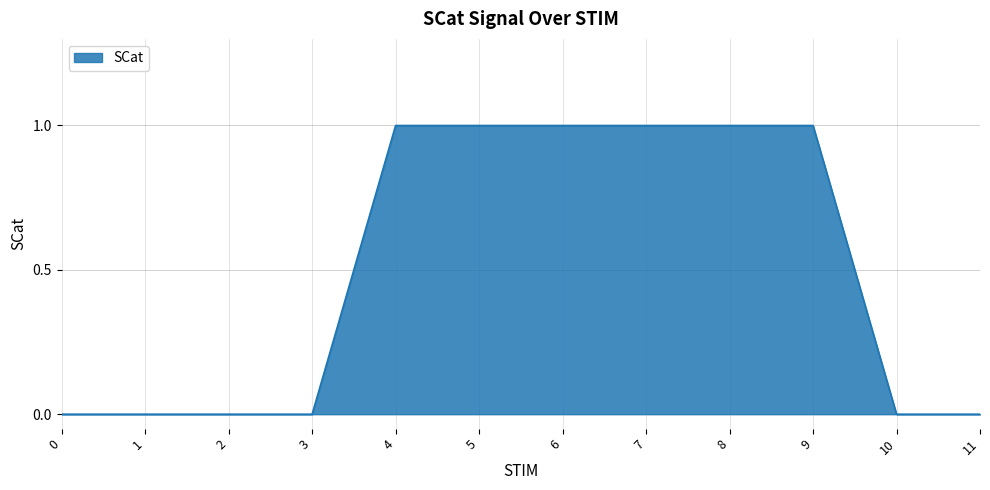

Approximately how many times larger is the value at 6 compared to 5?

1.0